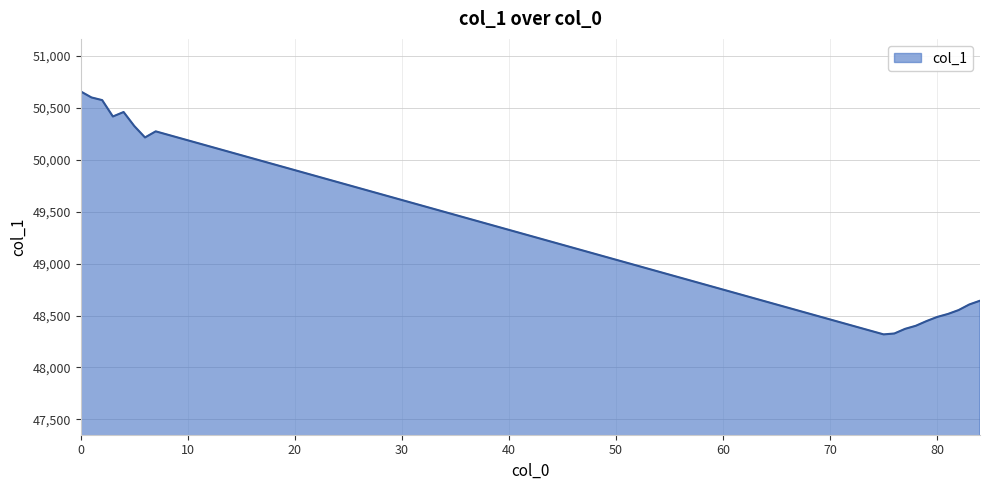

What is the minimum value shown in the chart?

48318.2